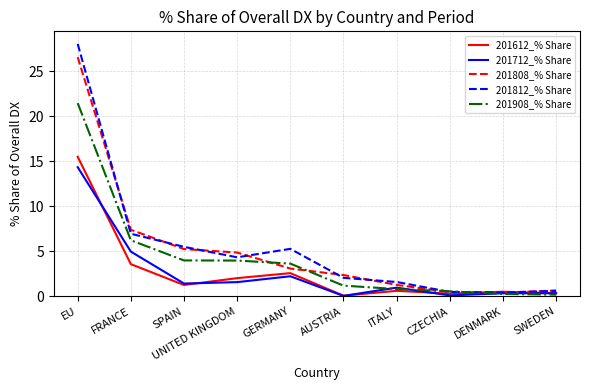

At which label is 201812_% Share closest to 14?

FRANCE